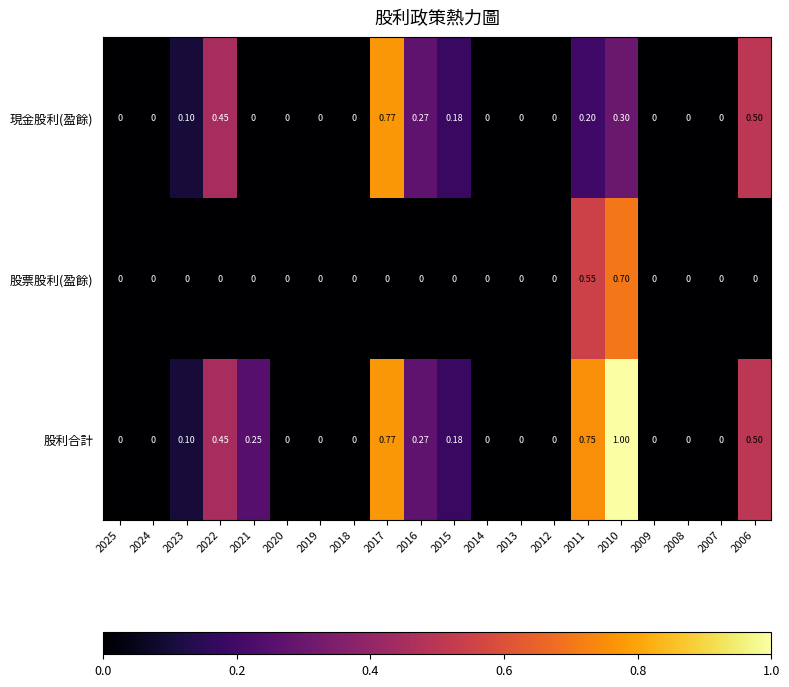

Which series has the largest total across all categories?

股利合計